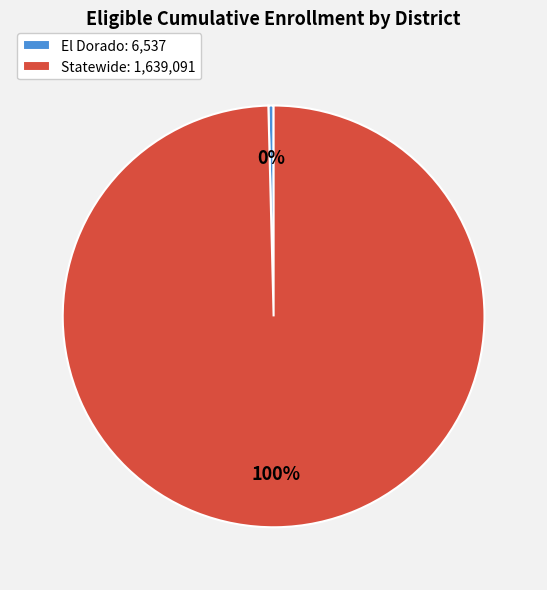

To the nearest percent, what percentage of the pie is Statewide?

100%